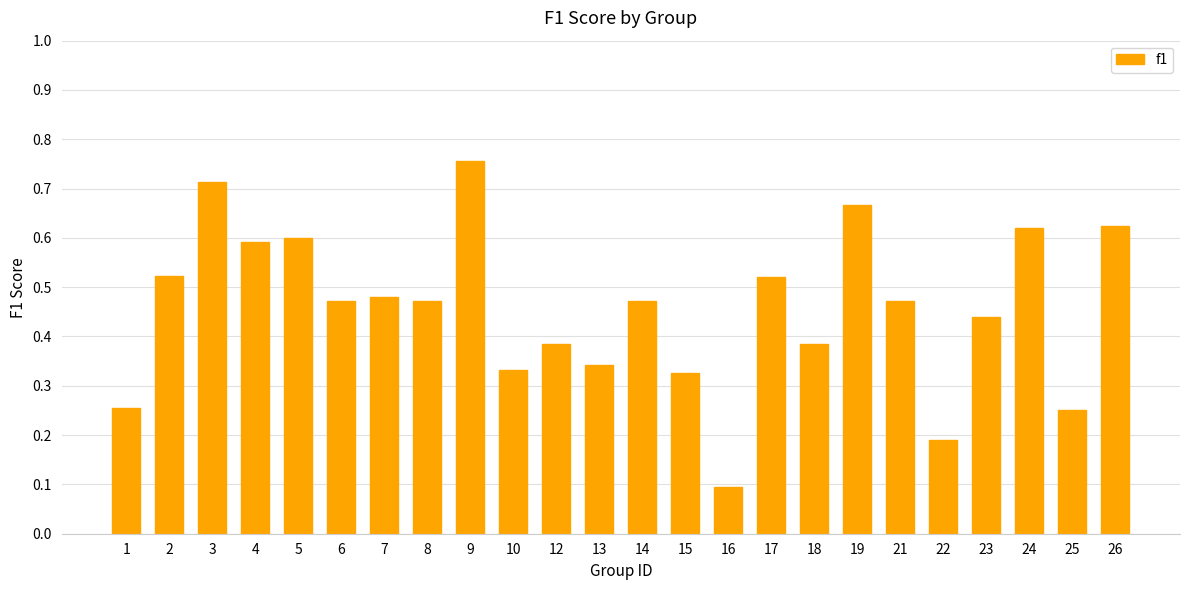

Which label corresponds to the largest value in the chart?

9